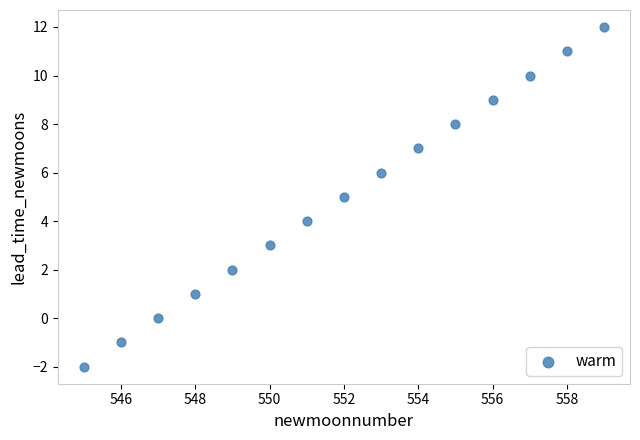

What is the range of X values (max minus min)?

14